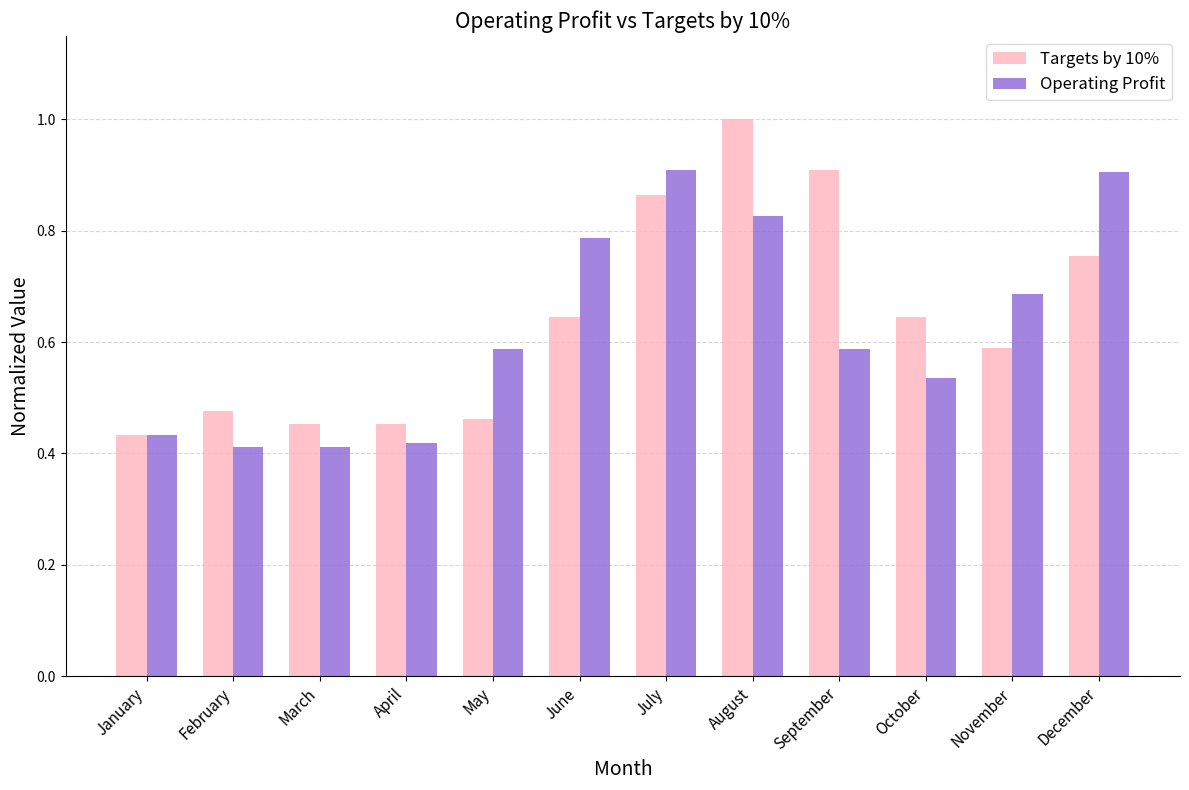

The value of Operating Profit at March is 0.1. True or false?

False